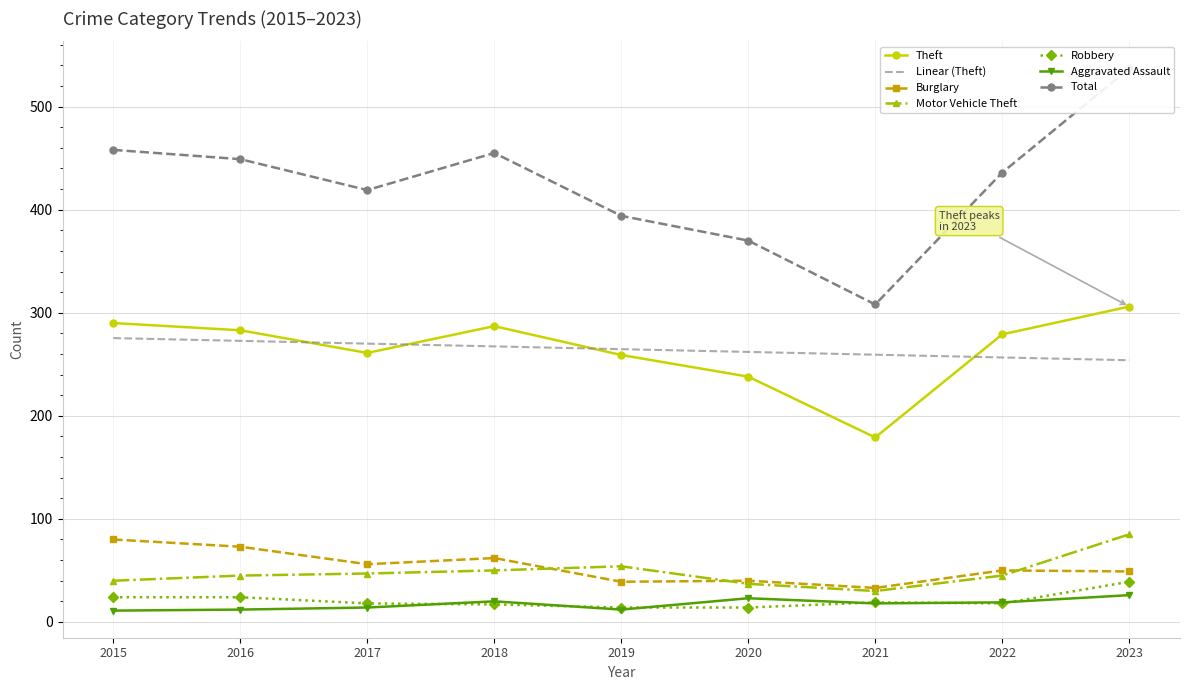

What is the value of the Total point at the 5th from the left?

394